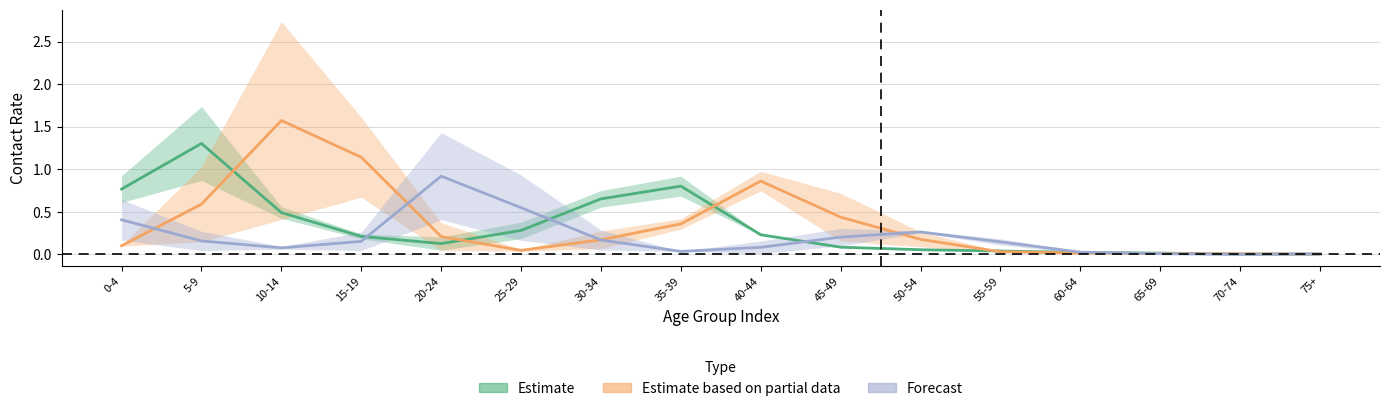

How many distinct data groups are displayed?

3